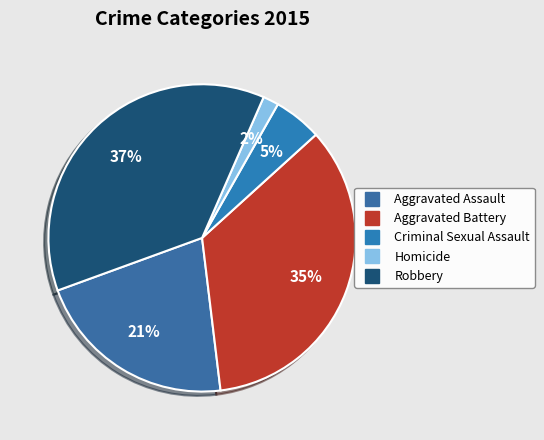

Is it true that Robbery is 37% of the pie?

True